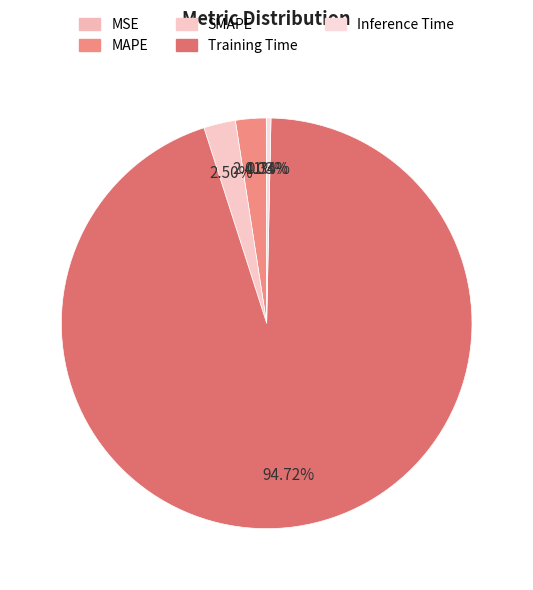

True or false: SMAPE accounts for 3% of the total.

True